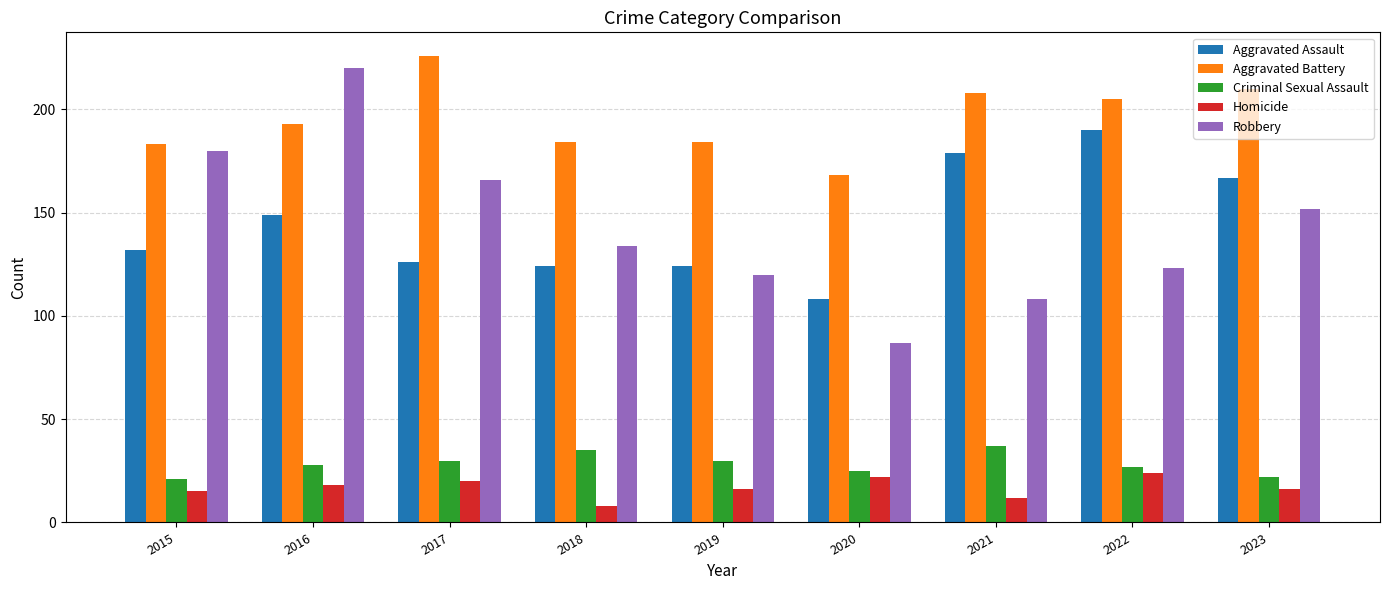

How many categories are shown in the chart?

9